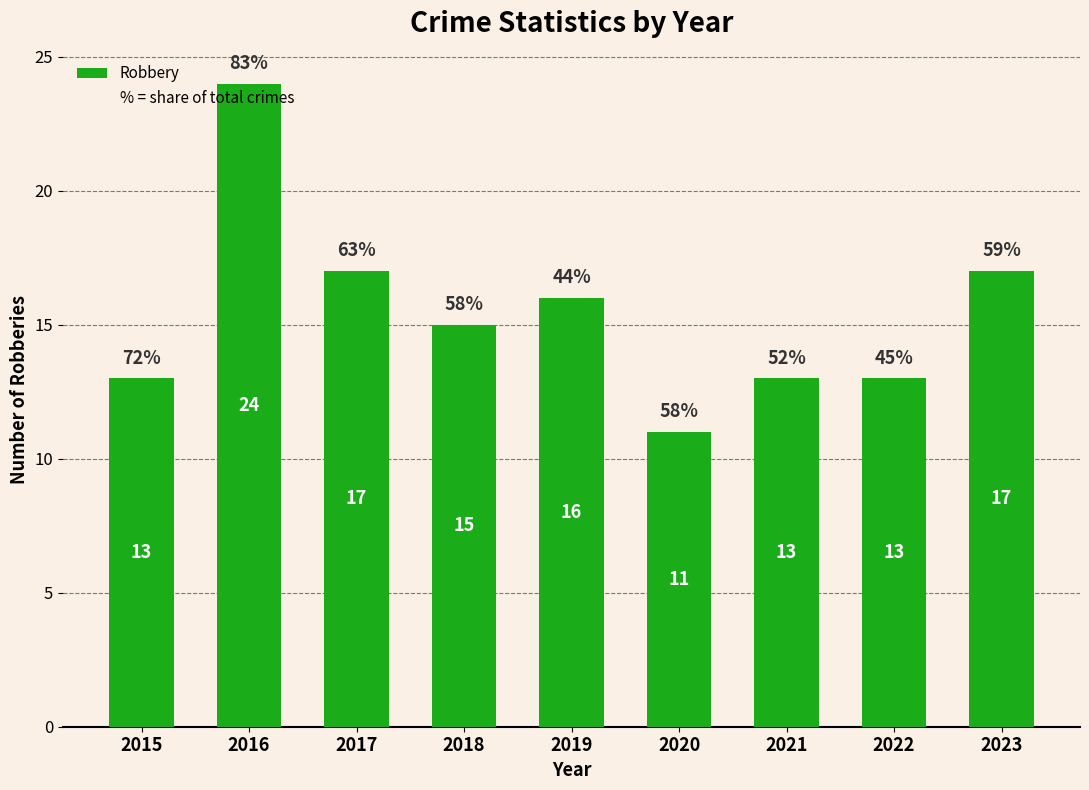

At which category does the chart reach its minimum across all series?

2020